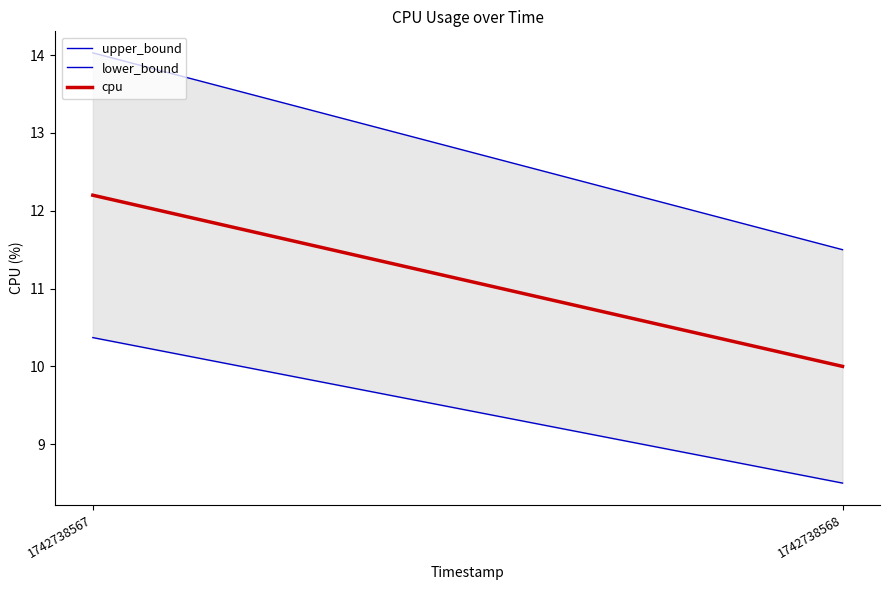

The upper_bound series shows 14.0 at 1742738567. True or false?

True